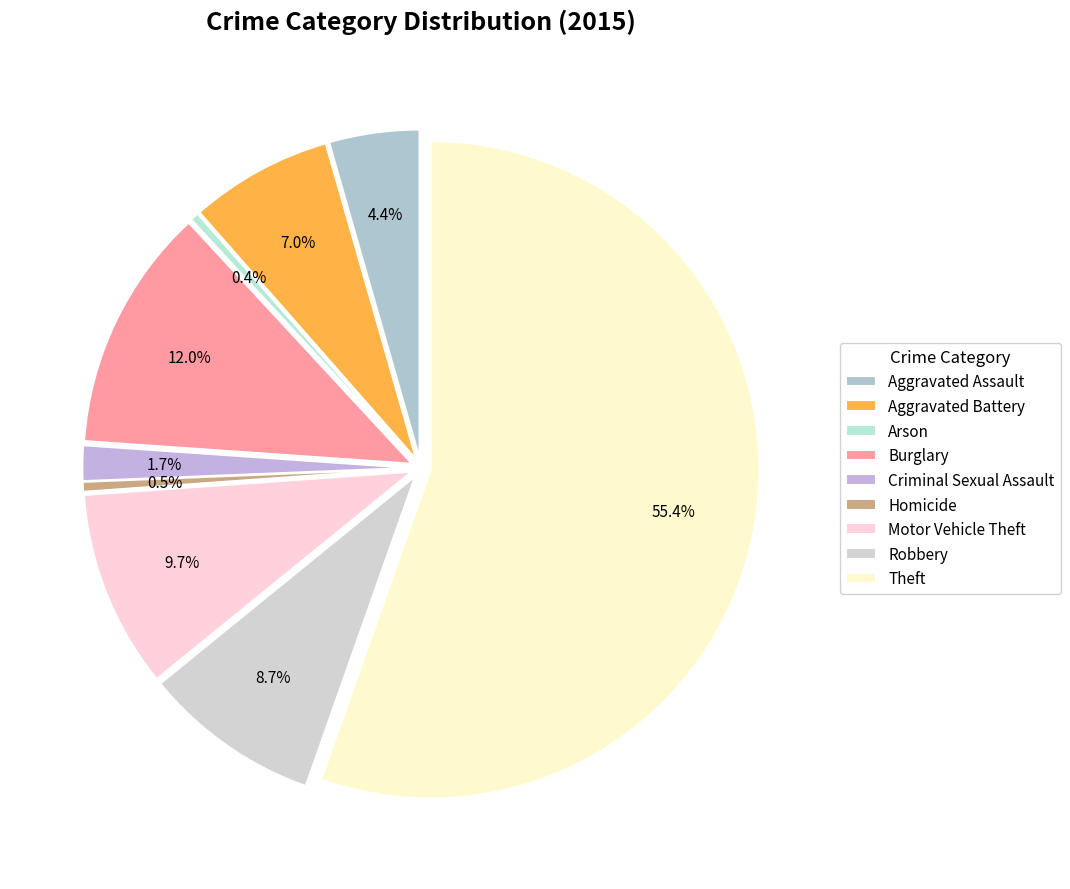

Rank the categories by value from lowest to highest.

Arson, Homicide, Criminal Sexual Assault, Aggravated Assault, Aggravated Battery, Robbery, Motor Vehicle Theft, Burglary, Theft